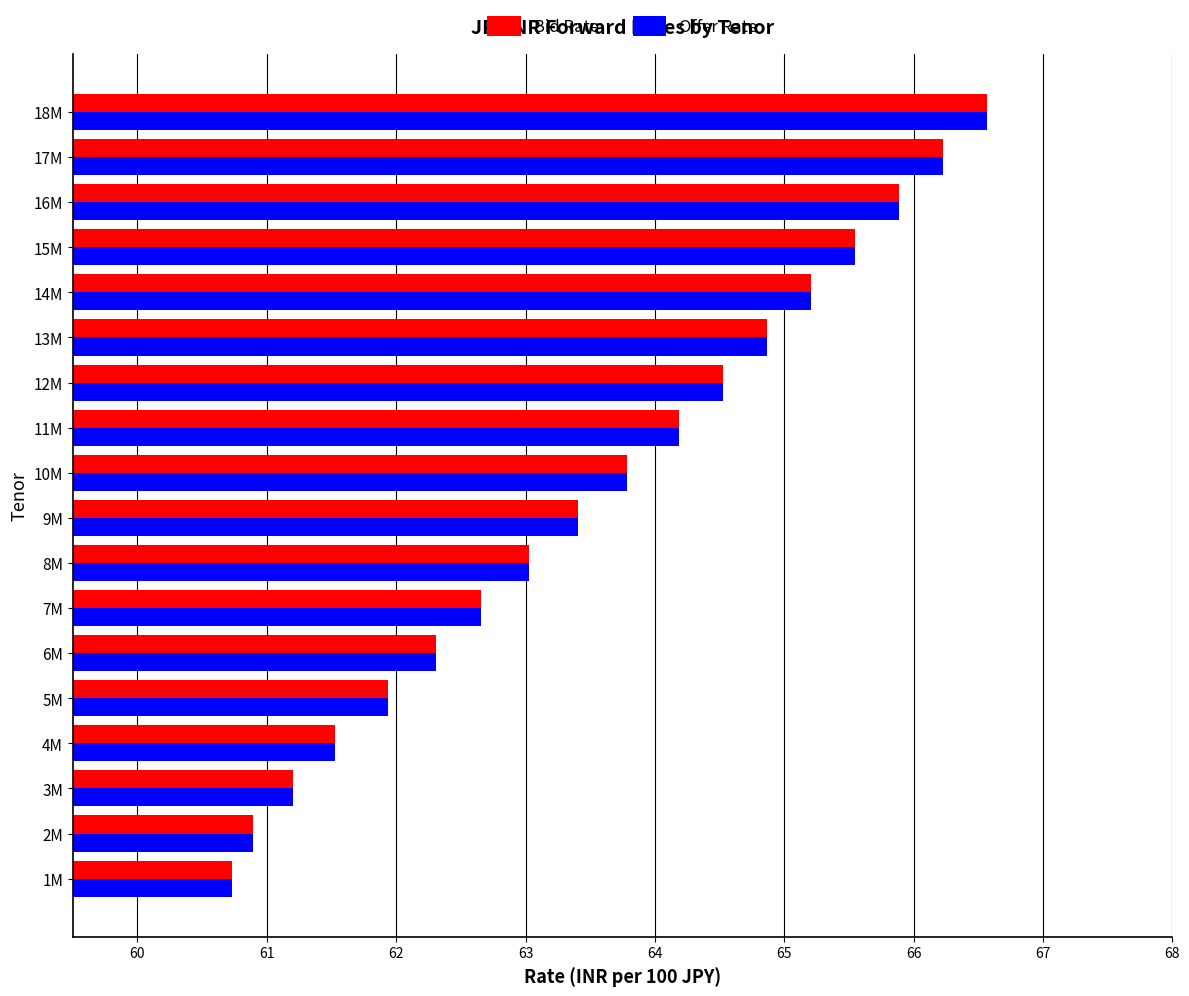

Is it true that Offer Rate equals 94.3 at 12M?

False